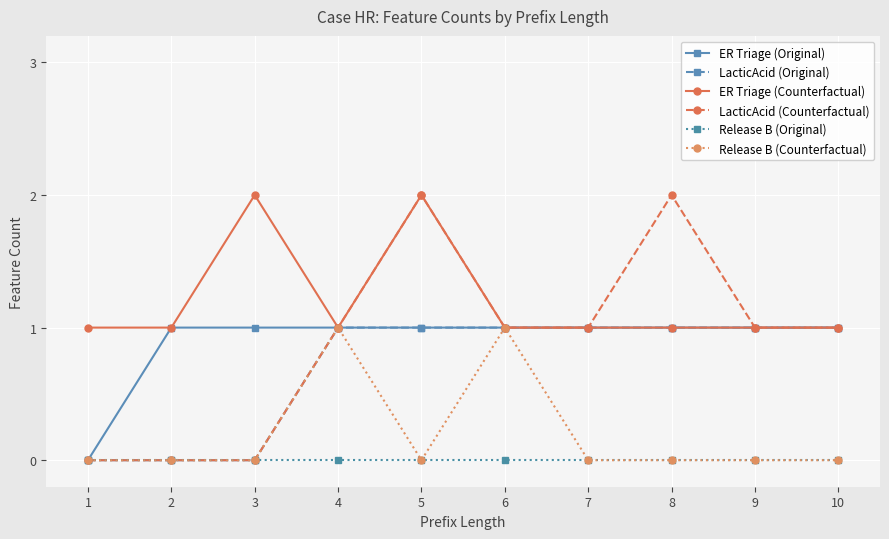

Reading left to right, list all the values displayed in this chart.

ER Triage (Original): 0	1	1	1	1	1	1	1	1	1
LacticAcid (Original): 0	0	0	1	1	1	1	1	1	1
ER Triage (Counterfactual): 1	1	2	1	2	1	1	1	1	1
LacticAcid (Counterfactual): 0	0	0	1	2	1	1	2	1	1
Release B (Original): 0	0	0	0	0	0	0	0	0	0
Release B (Counterfactual): 0	0	0	1	0	1	0	0	0	0